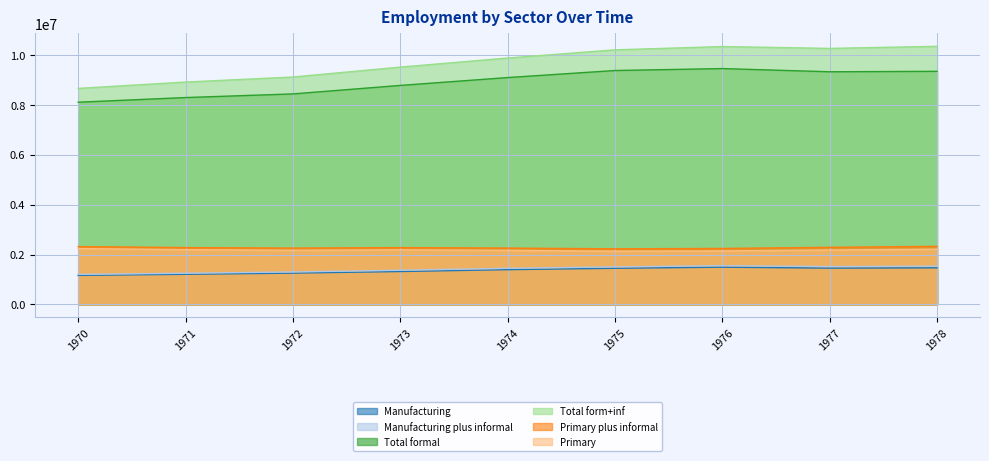

At which category is the sum across all series the highest?

1978